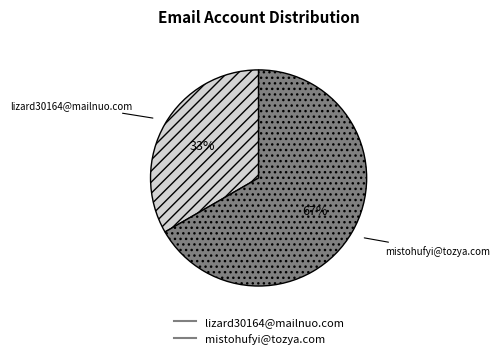

Which category has the biggest portion of the pie?

mistohufyi@tozya.com